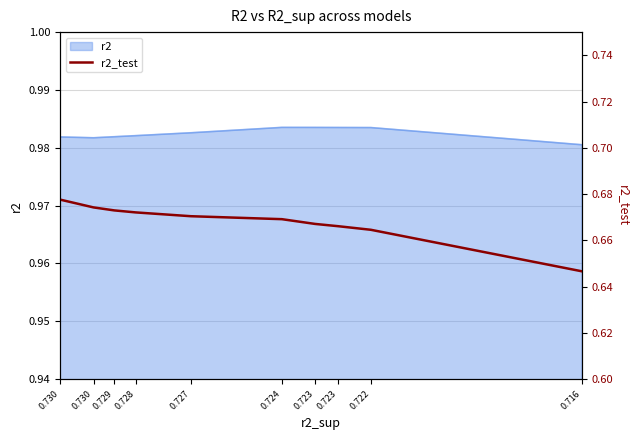

True or false: the data has more than 2 interior local peaks.

False